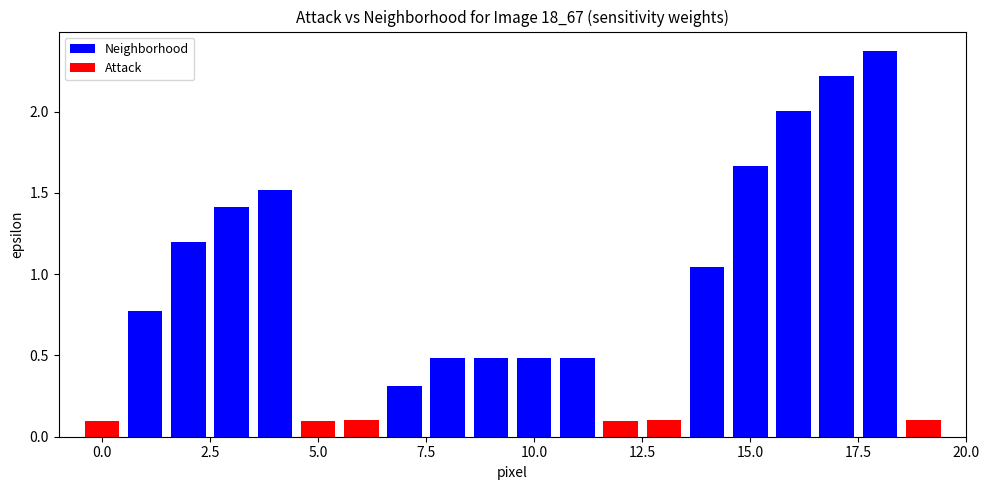

What is the value of the 17th bar from the left?

2.0